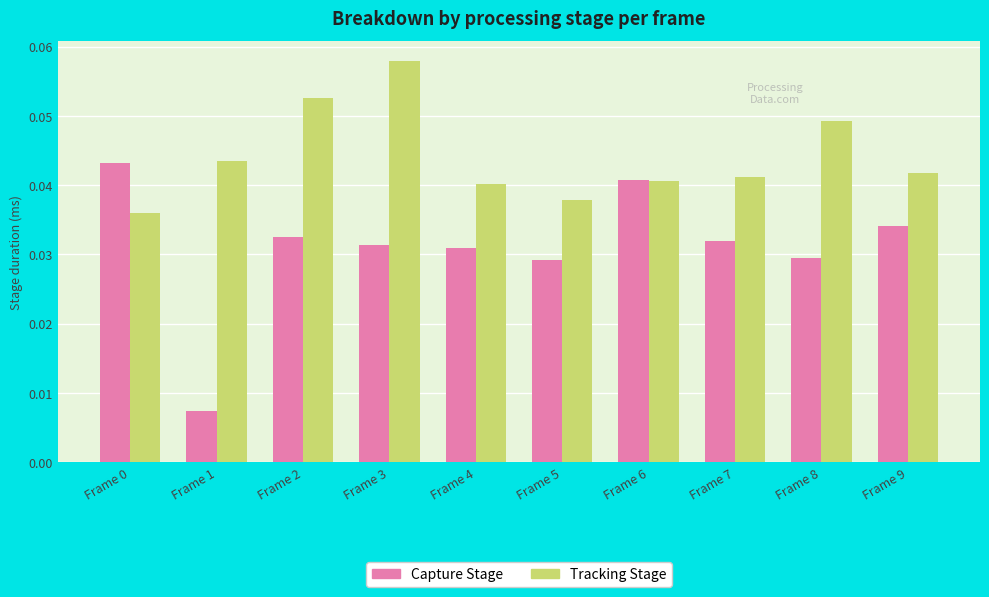

Between Frame 7 and Frame 8, which series saw the biggest shift?

Tracking Stage